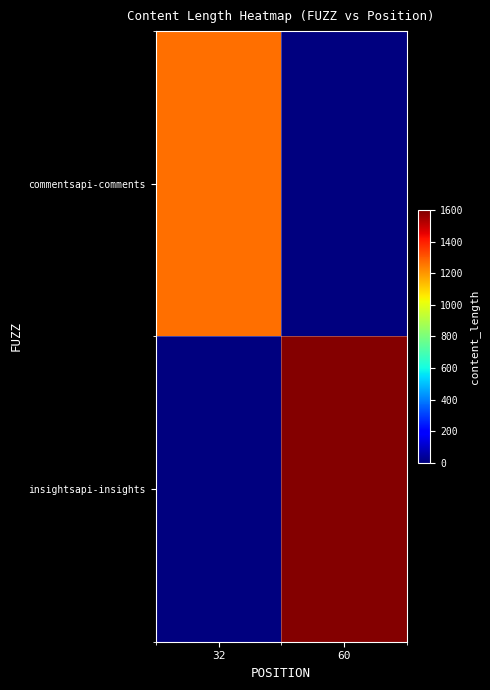

List the series in order of their peak value, lowest first.

commentsapi-comments, insightsapi-insights